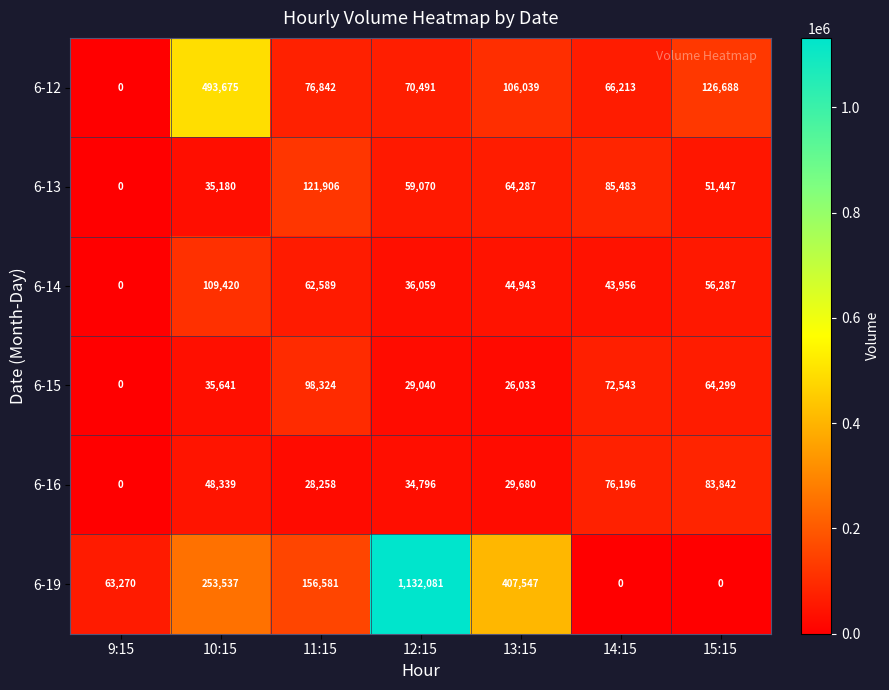

What is the sum of all 6-16 values?

301111